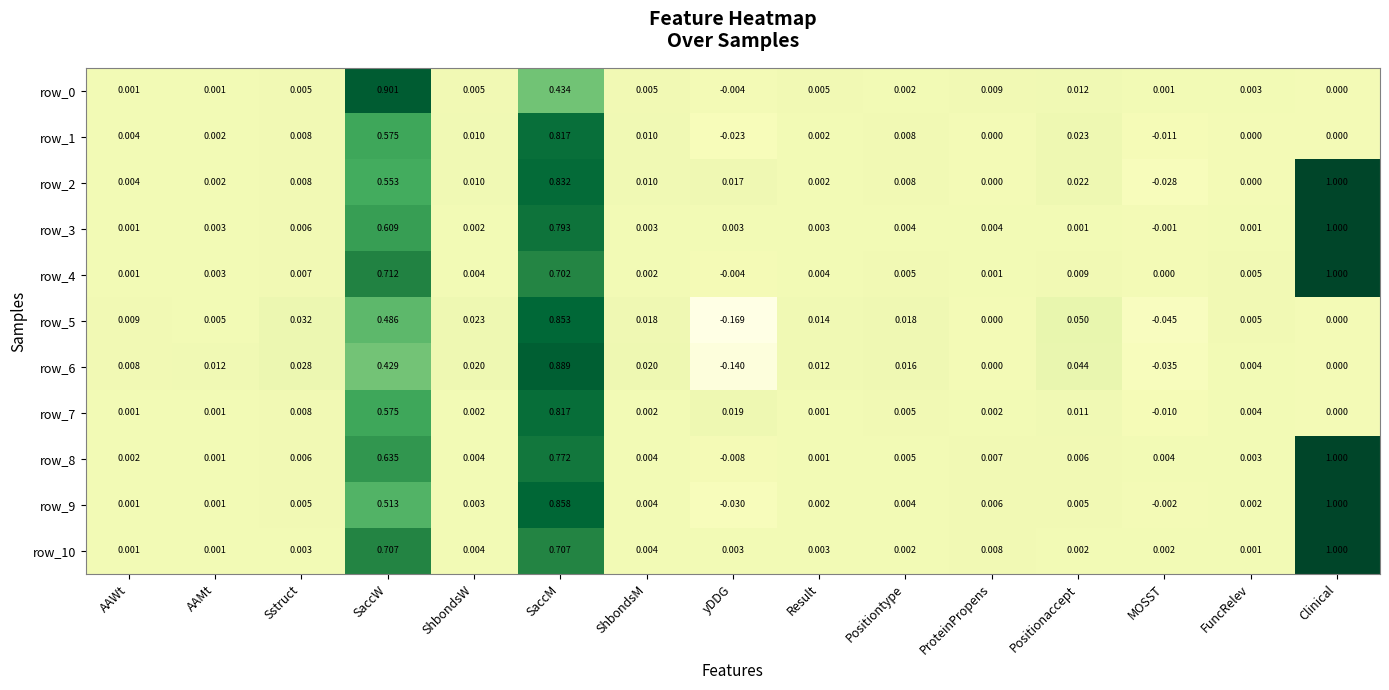

At which category is the sum across all series the highest?

SaccM